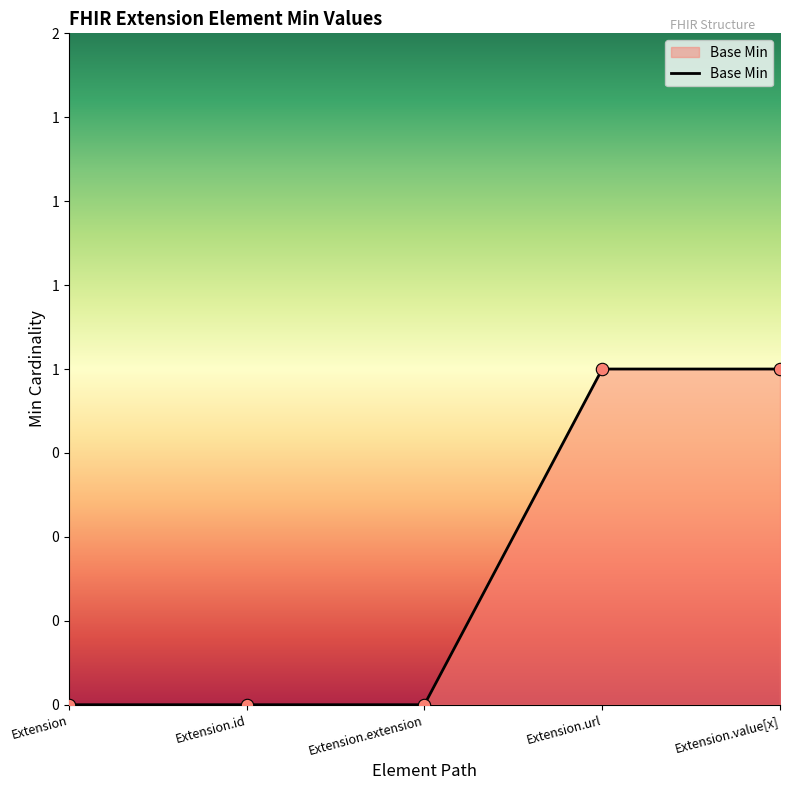

Between Extension.value[x] and Extension.id, which is larger?

Extension.value[x]